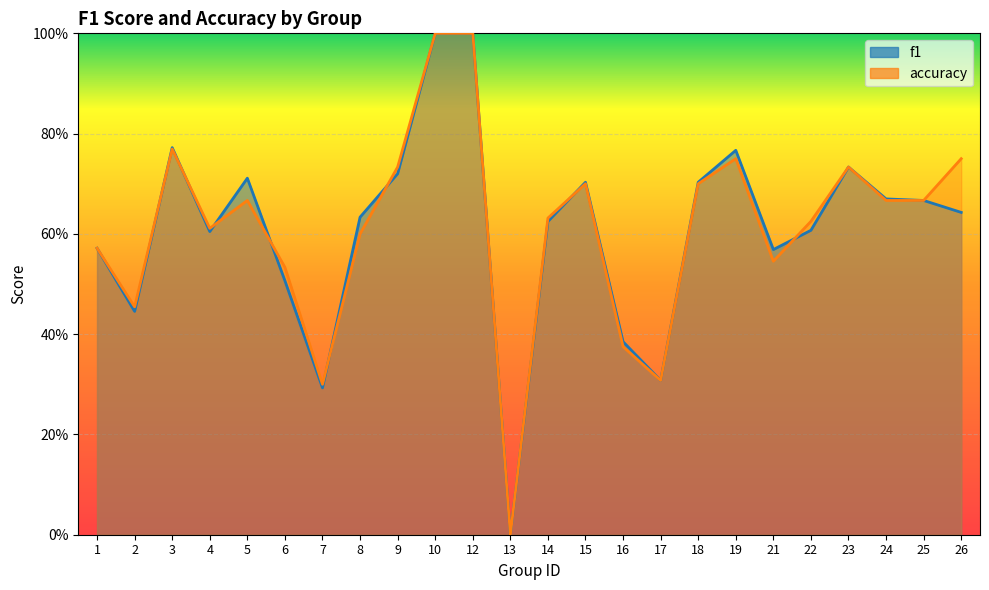

Reading right to left, what are all the values shown in this chart?

f1: 0.6	0.7	0.7	0.7	0.6	0.6	0.8	0.7	0.3	0.4	0.7	0.6	0.0	1.0	1.0	0.7	0.6	0.3	0.5	0.7	0.6	0.8	0.4	0.6
accuracy: 0.8	0.7	0.7	0.7	0.6	0.5	0.8	0.7	0.3	0.4	0.7	0.6	0.0	1.0	1.0	0.7	0.6	0.3	0.5	0.7	0.6	0.8	0.5	0.6